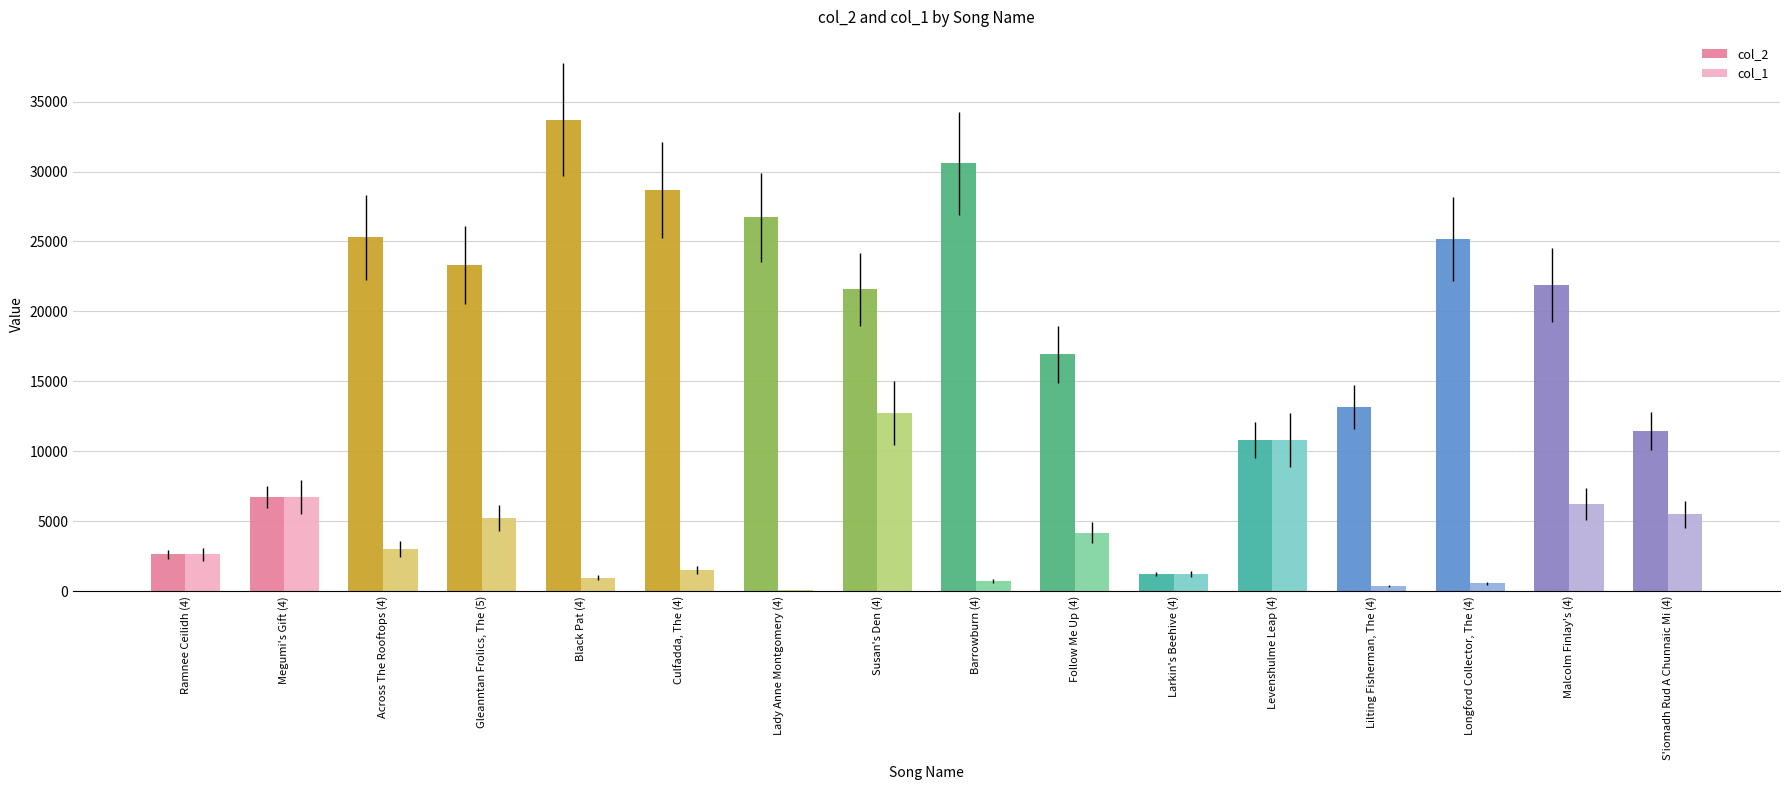

Which series changed the most between Culfadda, The (4) and Susan's Den (4)?

col_1